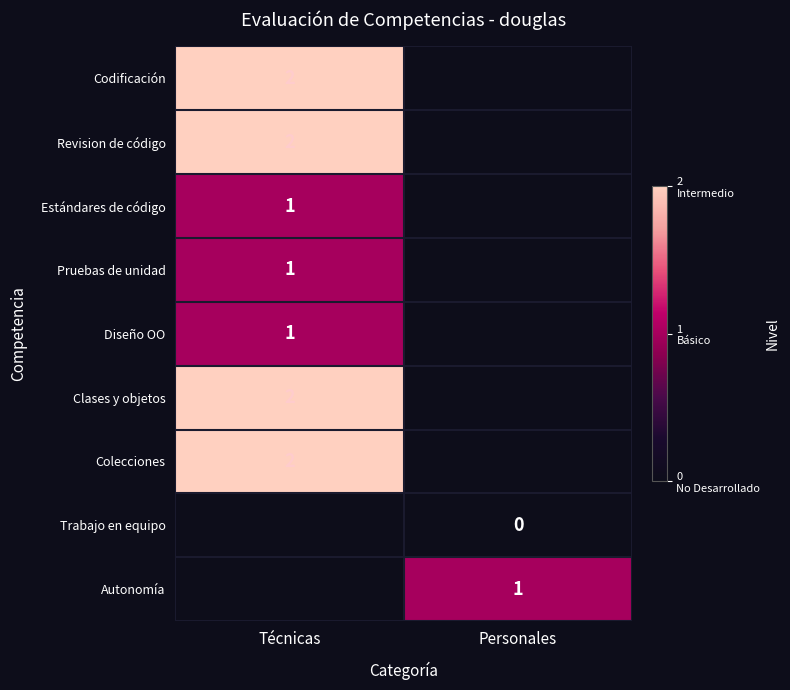

True or false: Estándares de código has a value of 1 at Técnicas.

True